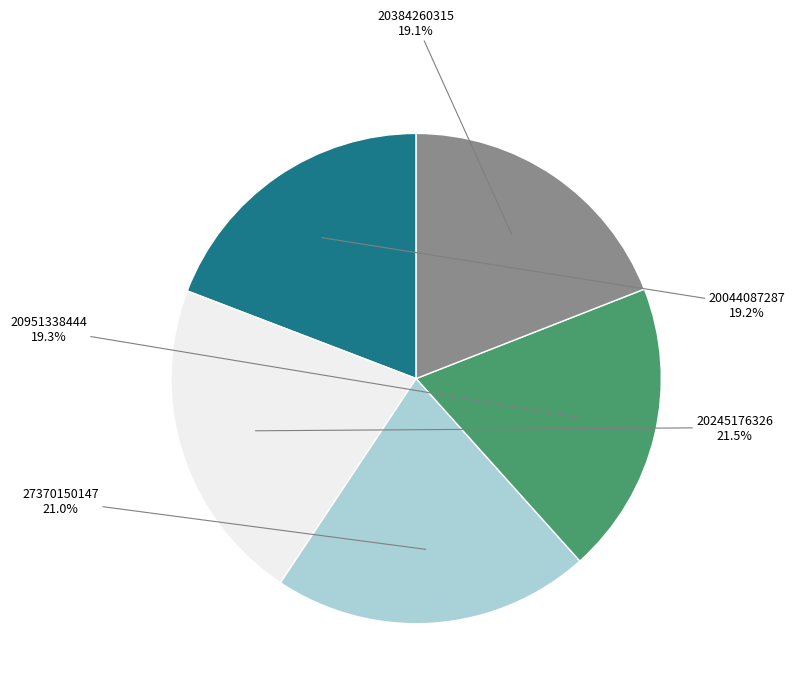

Which slice is the largest?

20245176326